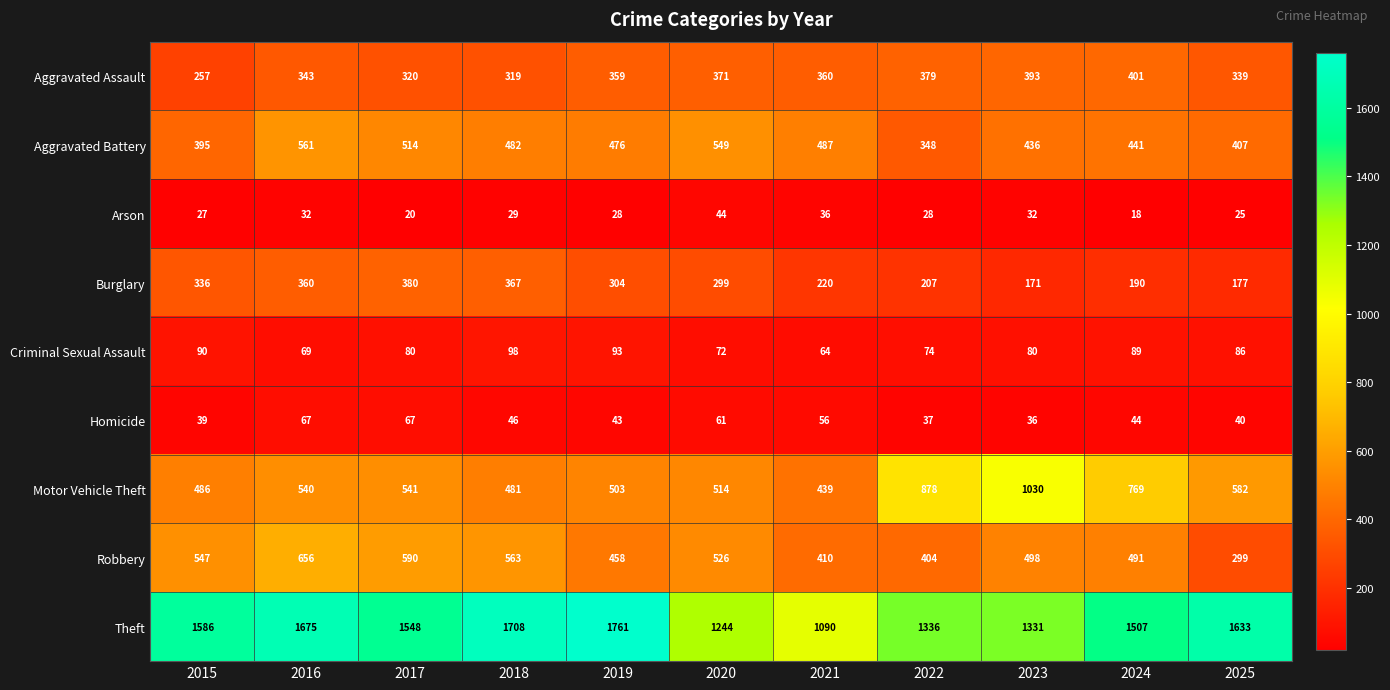

Is it true that Homicide equals 39 at 2015?

True